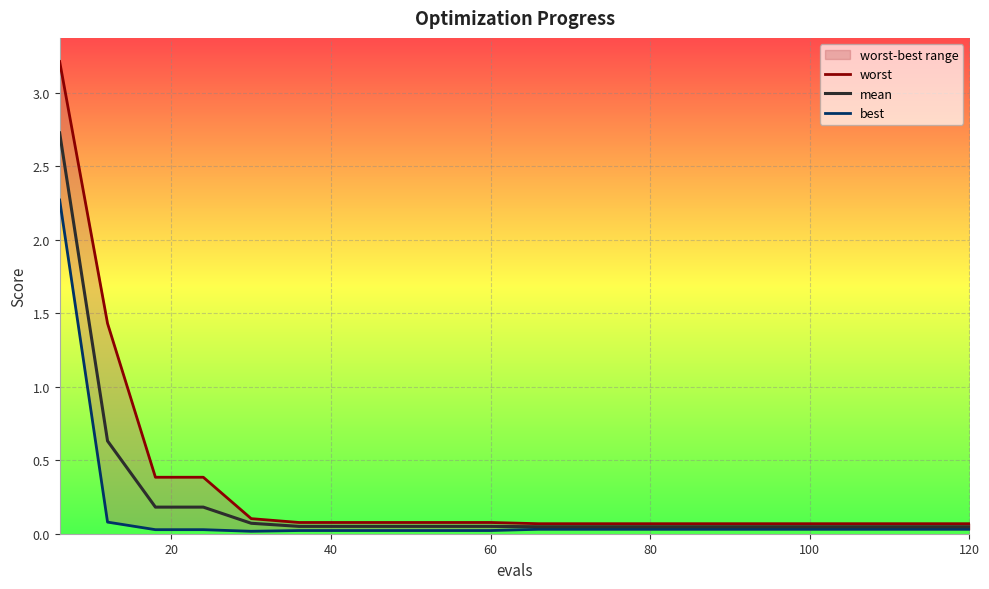

Is this an area chart (filled region under the line)?

No